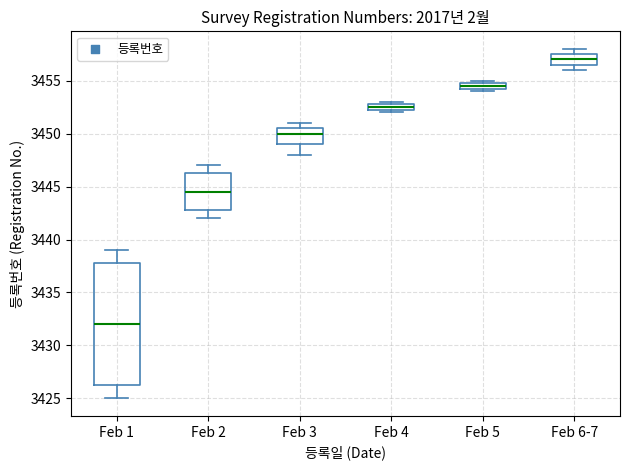

Which box's median line is the lowest?

Feb 1